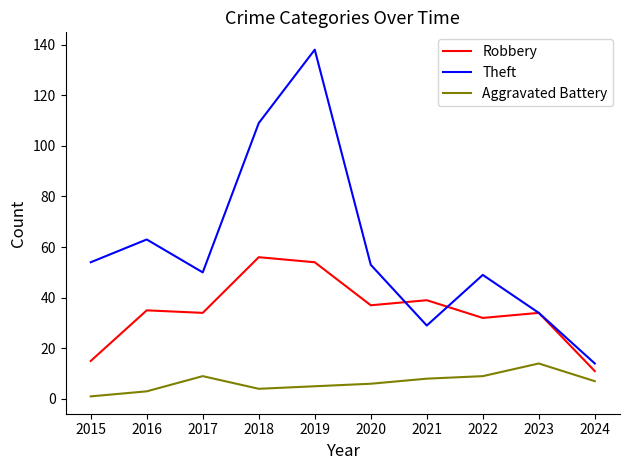

Between 2016 and 2019, which series saw the biggest shift?

Theft